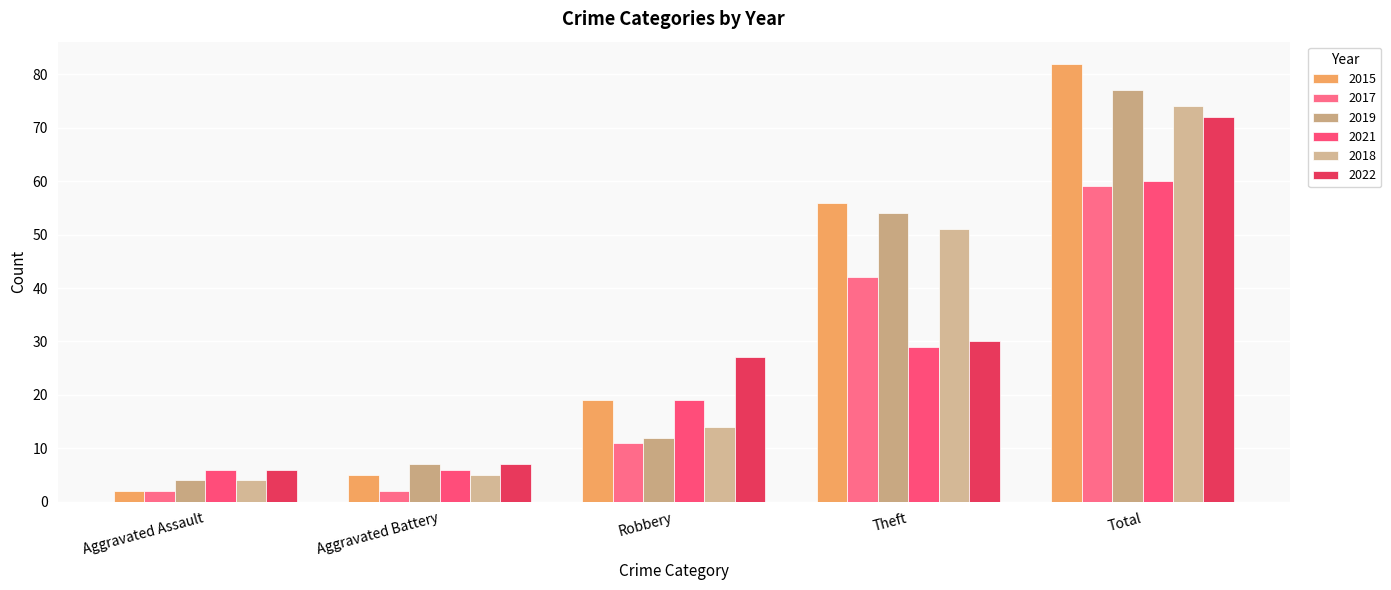

Reading right to left, transcribe all the data shown in this chart.

2015: 82	56	19	5	2
2017: 59	42	11	2	2
2019: 77	54	12	7	4
2021: 60	29	19	6	6
2018: 74	51	14	5	4
2022: 72	30	27	7	6